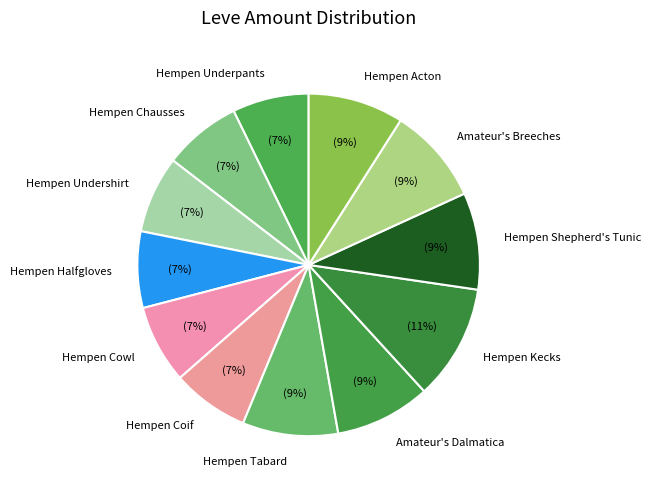

Do Hempen Tabard and Hempen Kecks together represent more than half of the pie?

No